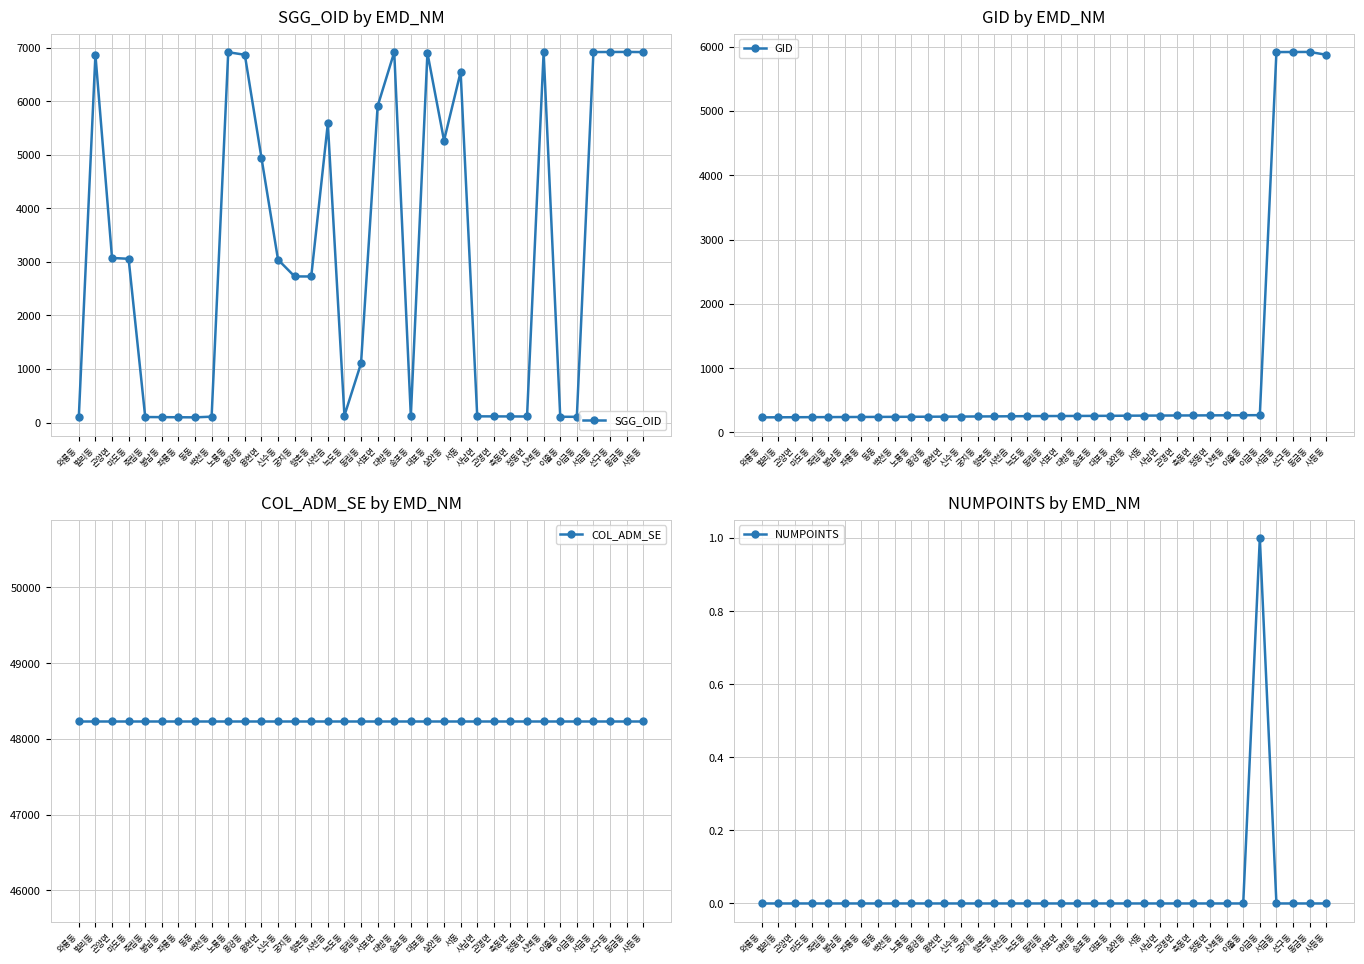

Reading left to right, list all the values displayed in this chart.

SGG_OID: 106	6865	3073	3057	103	101	99	97	110	6914	6866	4946	3041	2728	2727	5585	130	1105	5906	6915	122	6900	5265	6546	116	115	114	113	6913	108	107	6917	6918	6919	6916
GID: 235	236	237	238	239	240	241	242	243	244	245	246	247	249	250	252	254	255	256	257	258	259	261	262	263	264	265	266	267	268	269	5917	5918	5919	5875
COL_ADM_SE: 48240	48240	48240	48240	48240	48240	48240	48240	48240	48240	48240	48240	48240	48240	48240	48240	48240	48240	48240	48240	48240	48240	48240	48240	48240	48240	48240	48240	48240	48240	48240	48240	48240	48240	48240
NUMPOINTS: 0	0	0	0	0	0	0	0	0	0	0	0	0	0	0	0	0	0	0	0	0	0	0	0	0	0	0	0	0	0	1	0	0	0	0